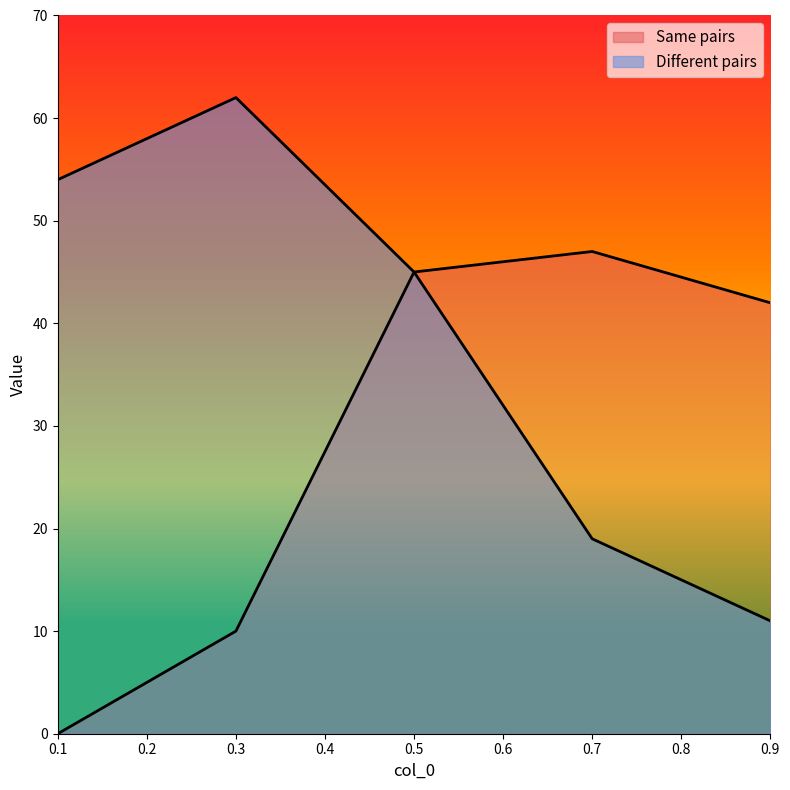

At which category does Different pairs reach its first local peak?

0.3